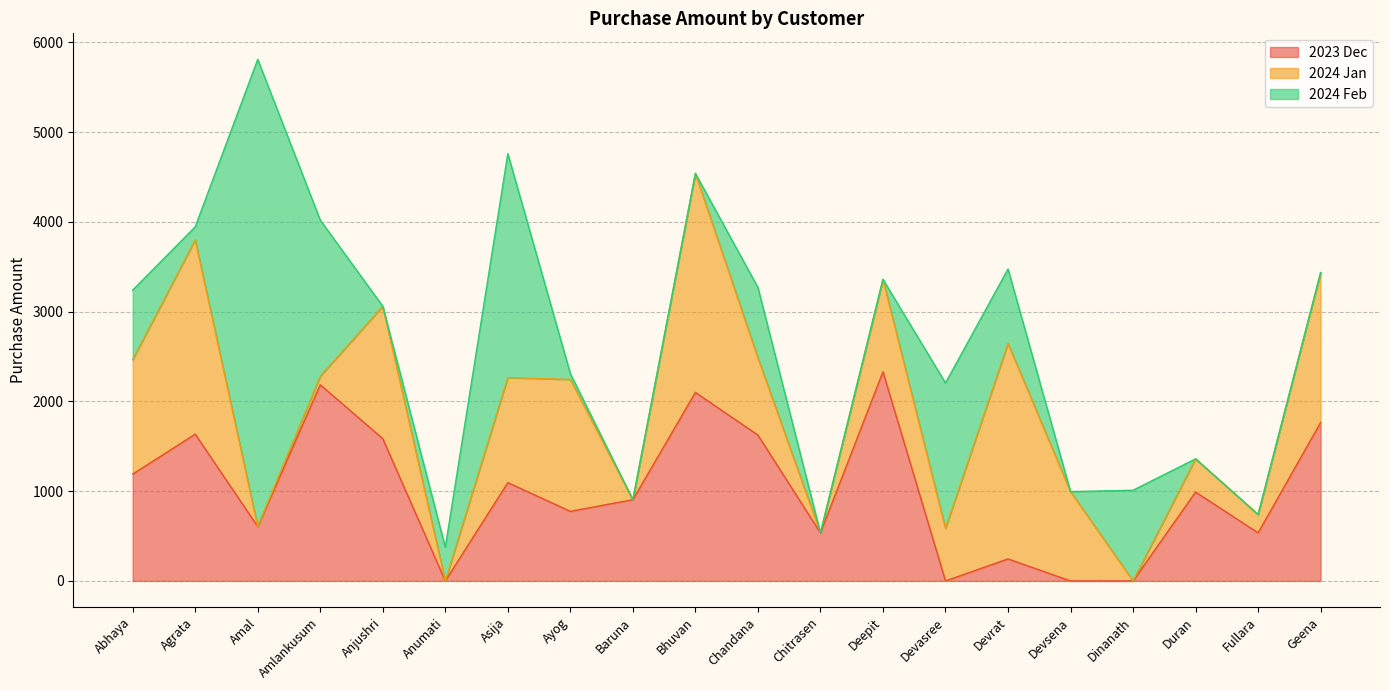

What position from the right is Amal?

18